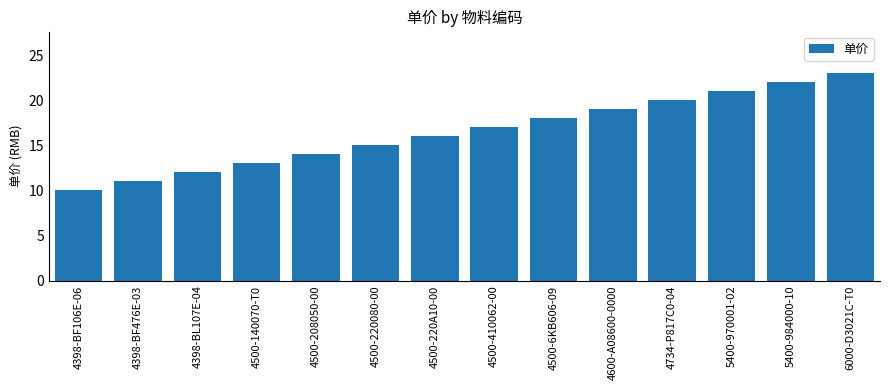

True or false: the data shows 19 at 4600-A08600-0000.

True